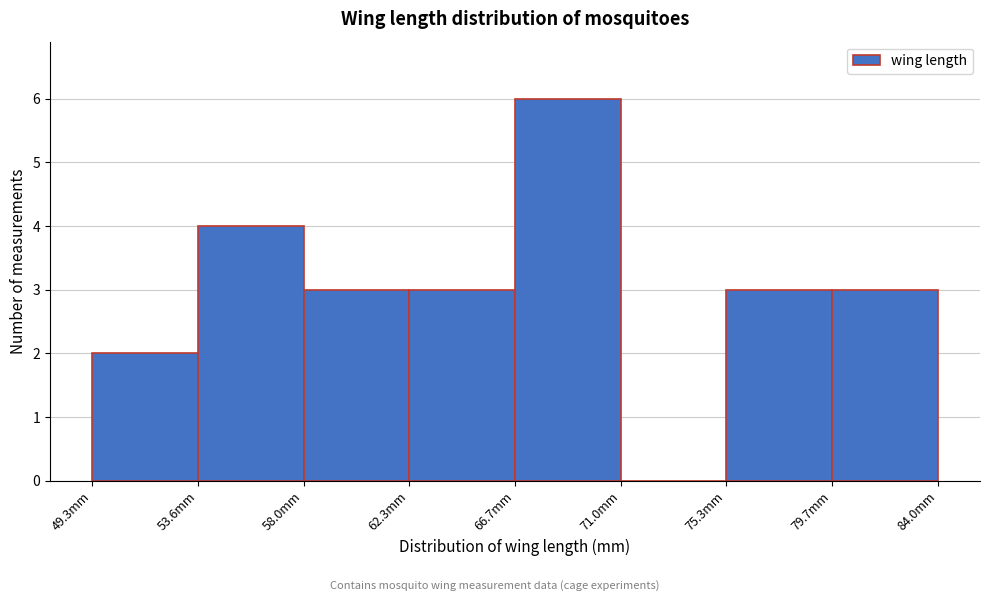

Reading left to right, transcribe this chart: for each bar, give the range it covers on the x-axis and its height. Neither the bar edges nor the heights are printed on the chart, so give them approximately, as read against the axes.

49.5 to 53.5: 2
53.5 to 58.0: 4
58.0 to 62.5: 3
62.5 to 66.5: 3
66.5 to 71.0: 6
71.0 to 75.5: 0
75.5 to 79.5: 3
79.5 to 84.0: 3